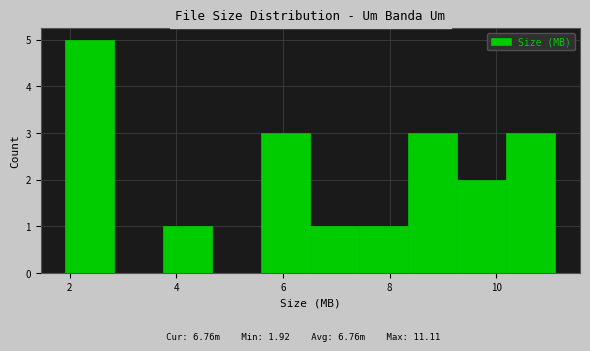

What is the height of the bar covering 9.2 to 10.2 on the x-axis? Neither the bar edges nor the heights are printed on the chart, so give them approximately, as read against the axes.

2